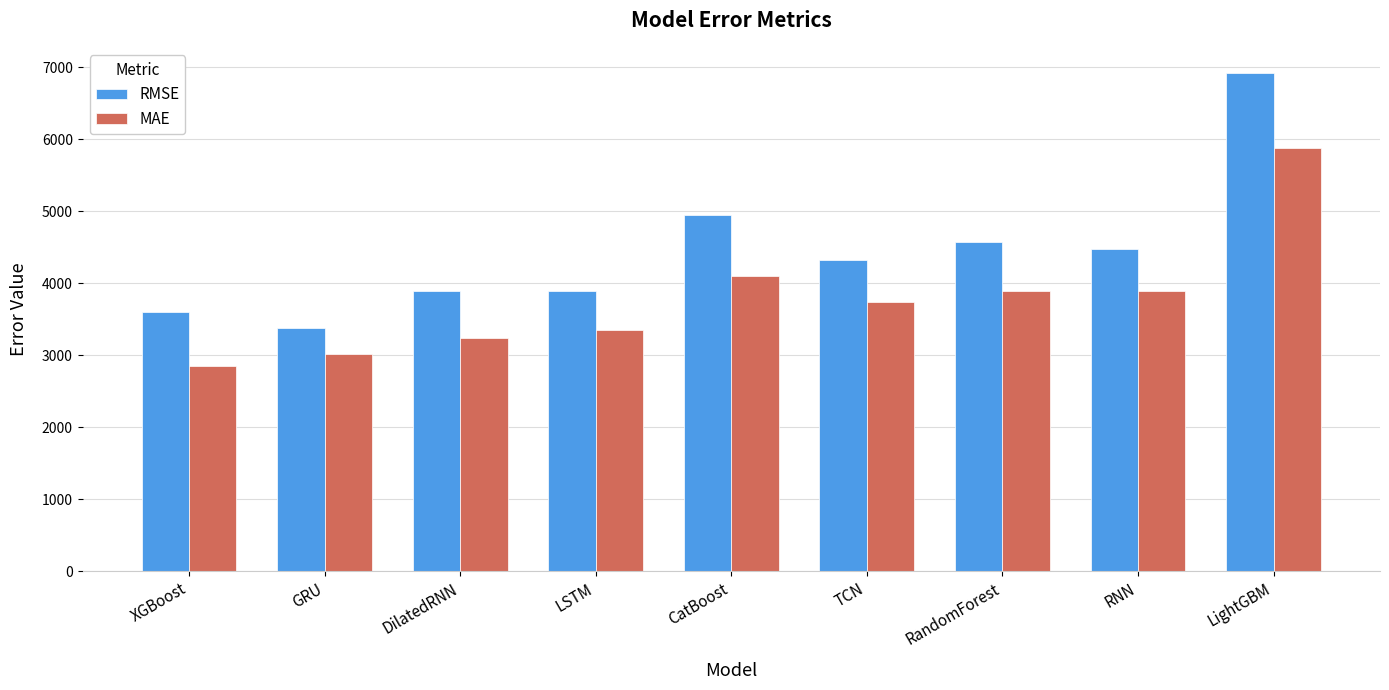

Rank the series at TCN from lowest to highest value.

MAE, RMSE